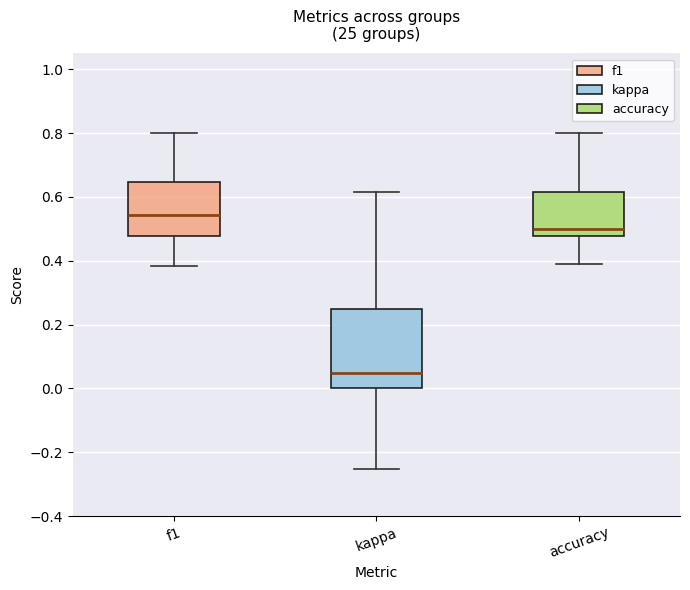

Reading left to right, read every box against the y-axis: the position of its median line, the range the box covers, and the ends of its whiskers. The values are not printed on the chart, so give them approximately, as read against the axis.

f1: median 0.54, box 0.48 to 0.64, whiskers 0.38 to 0.80
kappa: median 0.04, box 0.00 to 0.26, whiskers -0.26 to 0.62
accuracy: median 0.50, box 0.48 to 0.62, whiskers 0.38 to 0.80